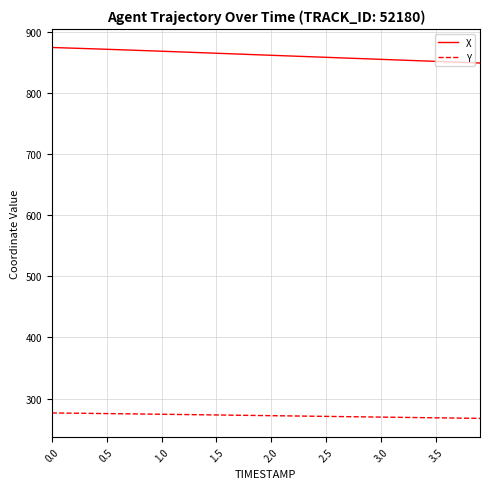

What is the minimum value for Y?

267.6